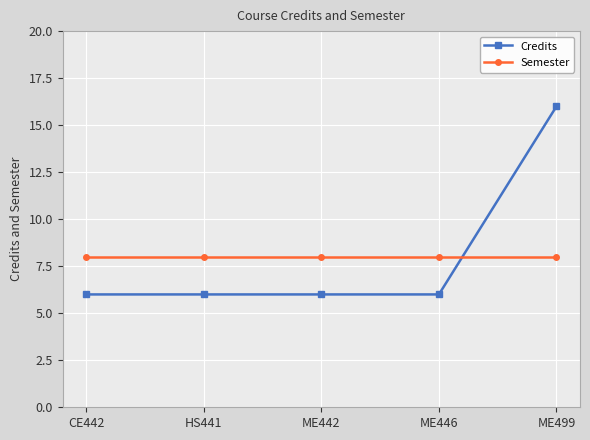

What is the sum of the Semester values at ME442 and ME446?

16